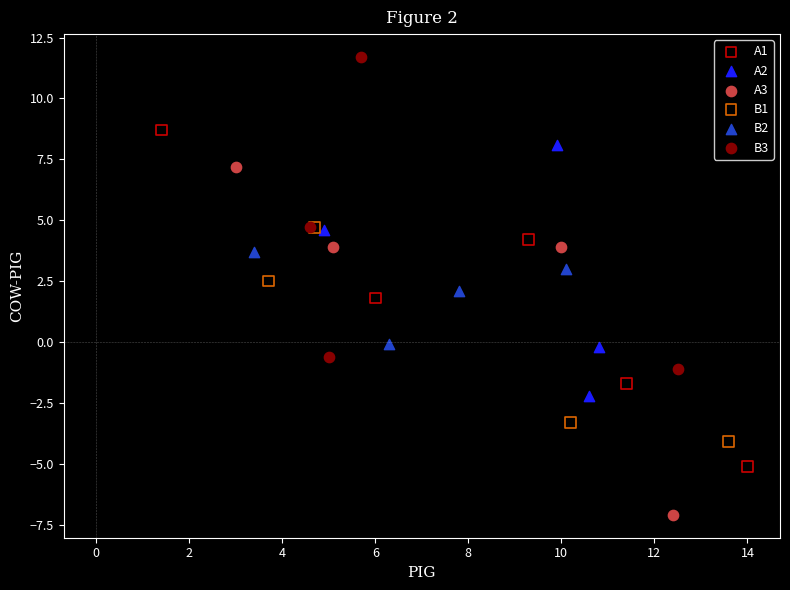

What are all the series names shown in the legend?

A1, A2, A3, B1, B2, B3